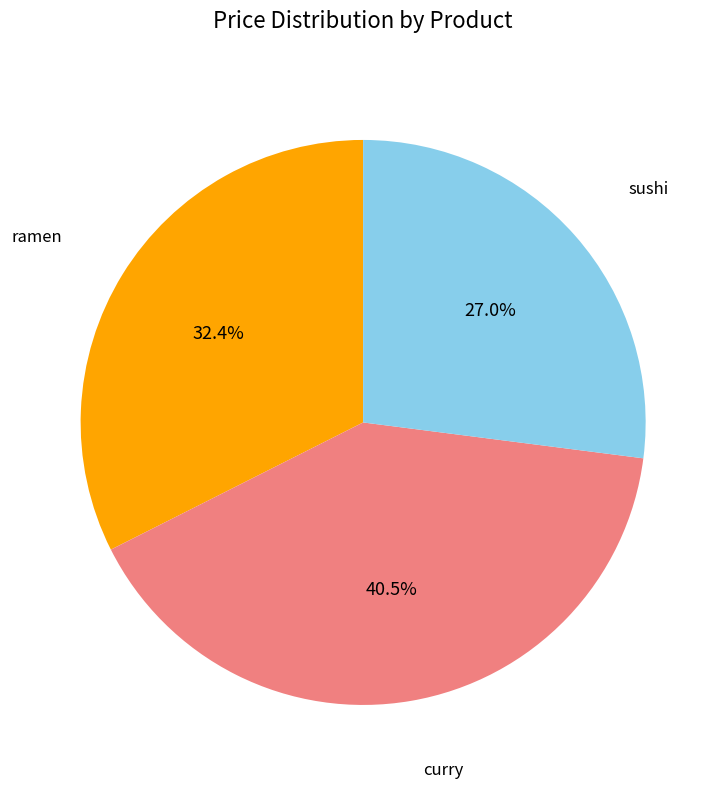

Does any single category account for the majority?

No